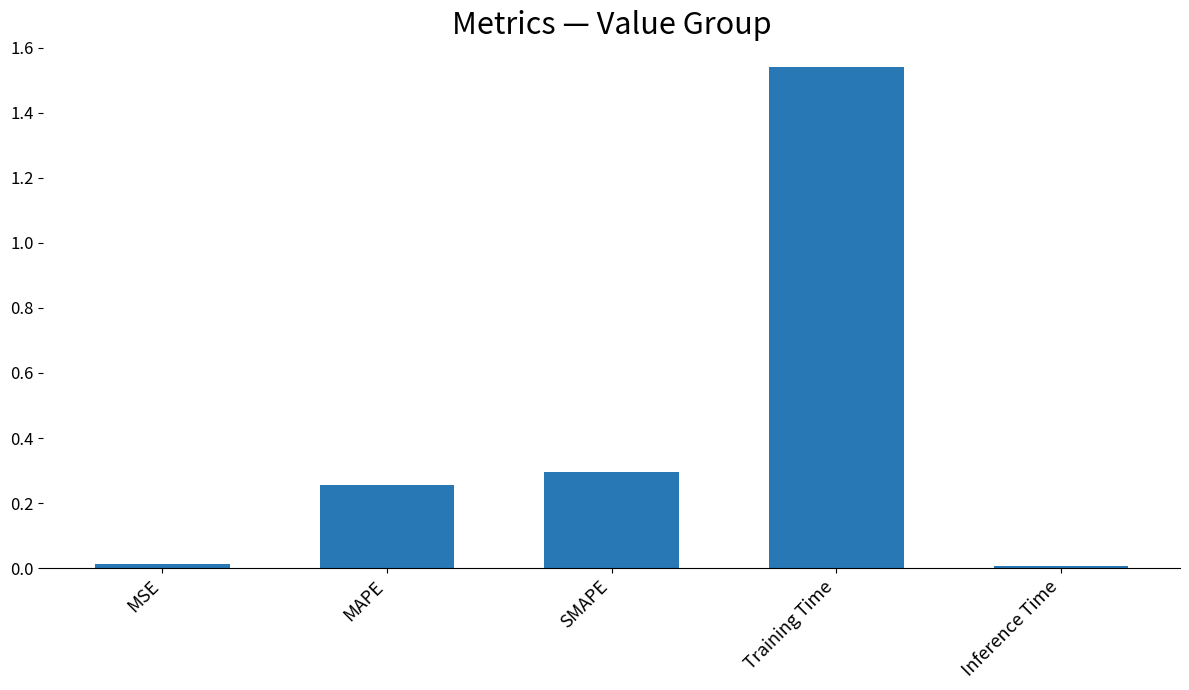

What is the label of the 3rd bar from the left?

SMAPE